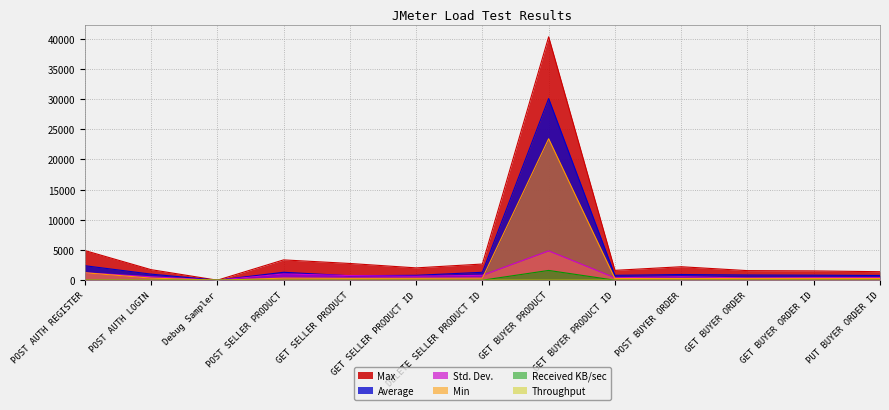

How many distinct data groups are displayed?

6